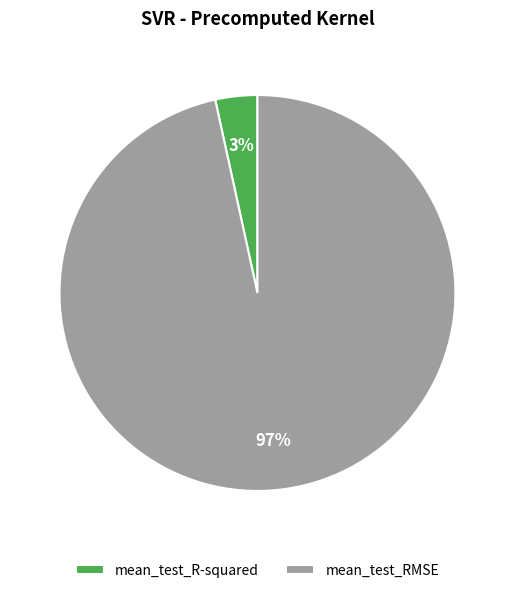

To the nearest percent, what portion does mean_test_RMSE represent?

97%